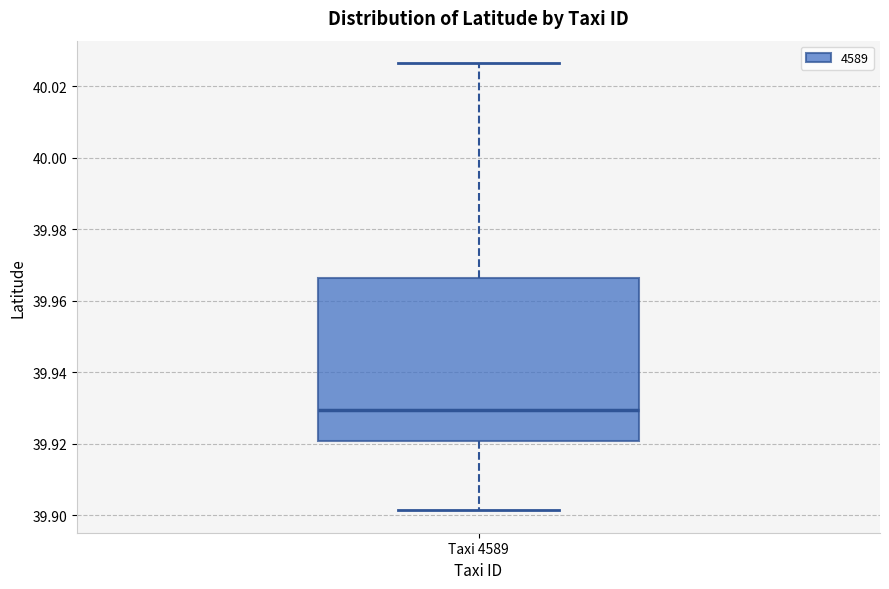

Where is the lower edge of the box for Taxi 4589 on the y-axis? The values are not printed on the chart, so give them approximately, as read against the axis.

39.920